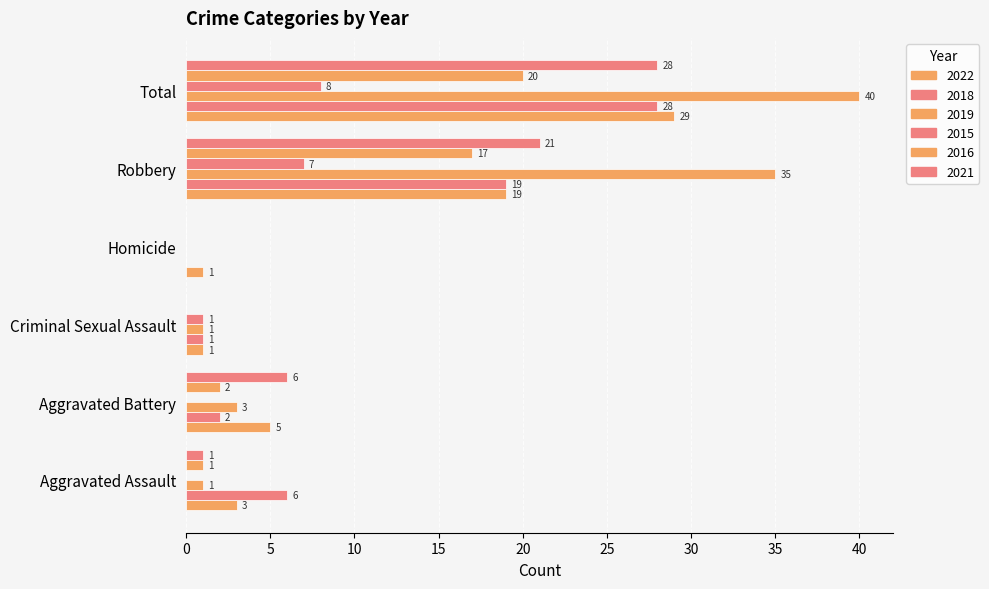

How many distinct data groups are displayed?

6